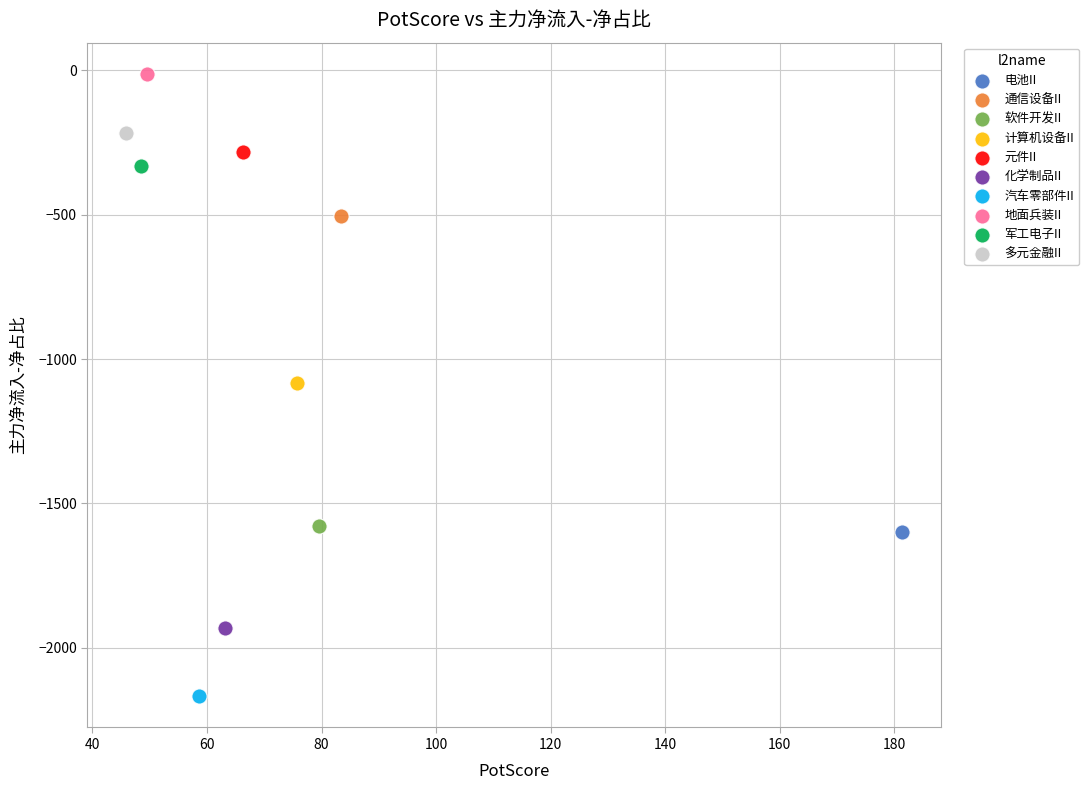

What are all the series names shown in the legend?

电池II, 通信设备II, 软件开发II, 计算机设备II, 元件II, 化学制品II, 汽车零部件II, 地面兵装II, 军工电子II, 多元金融II